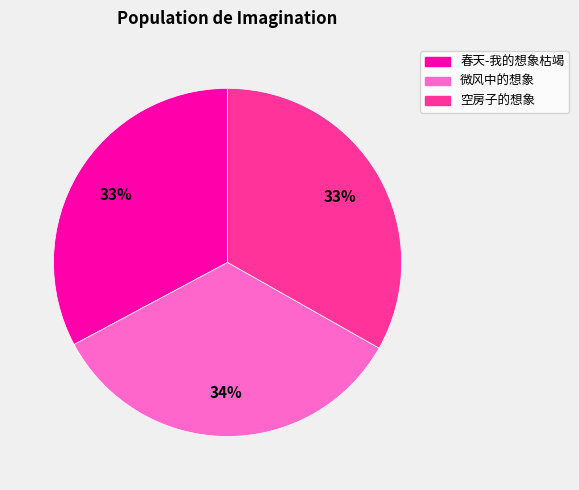

How many segments does this pie chart have?

3